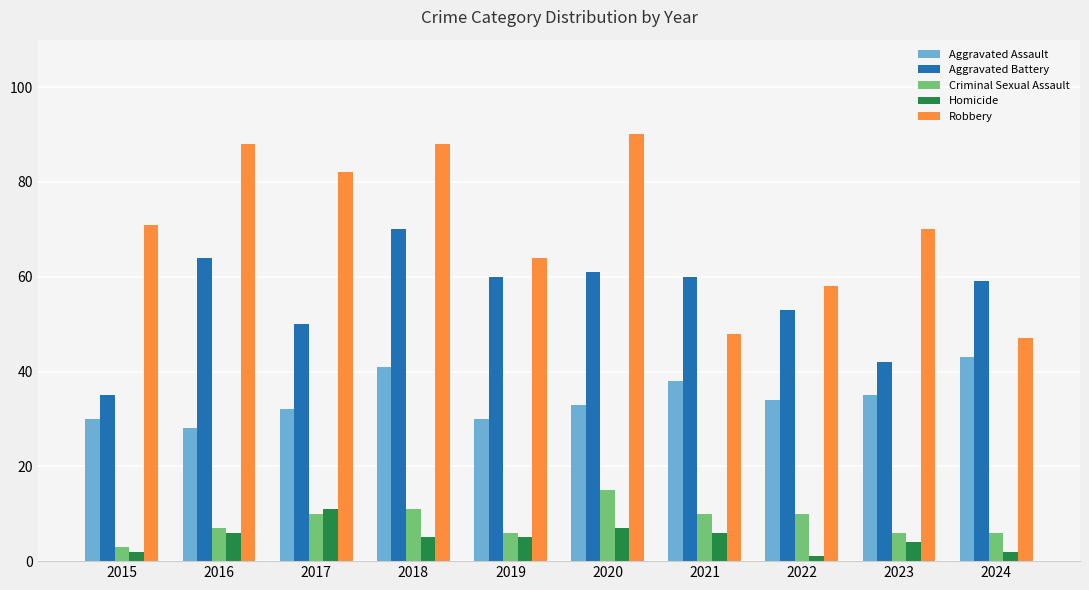

Between 2019 and 2023, which series saw the biggest shift?

Aggravated Battery